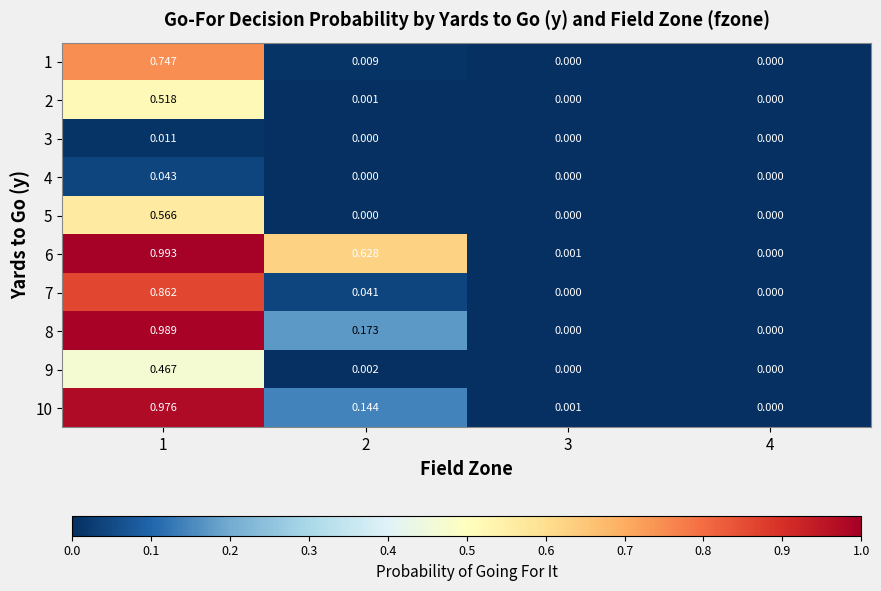

Is the value of 6 at 3 greater than the value of 10 at 1?

No